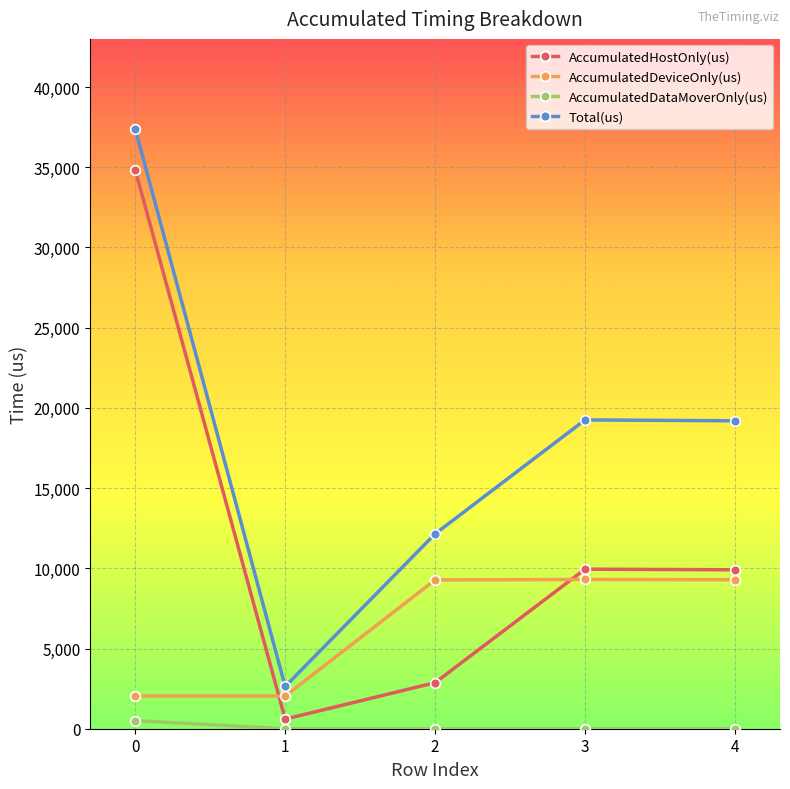

How many lines are shown in the chart?

4